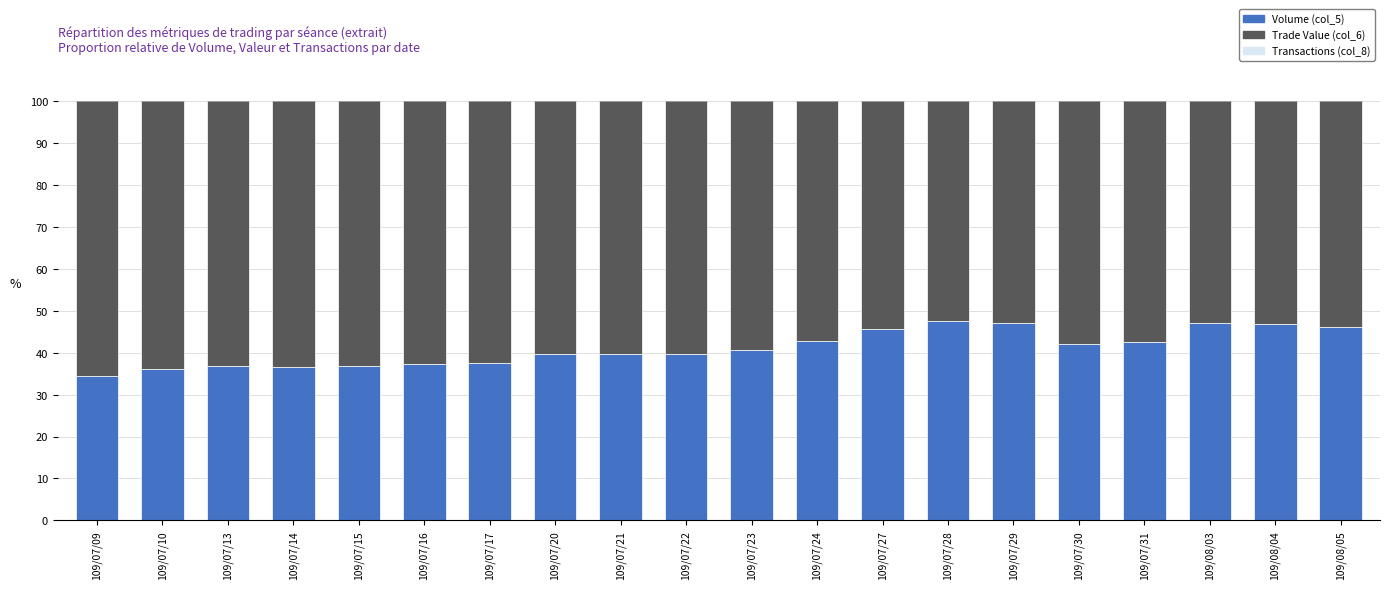

Does the chart contain stacked bars?

Yes